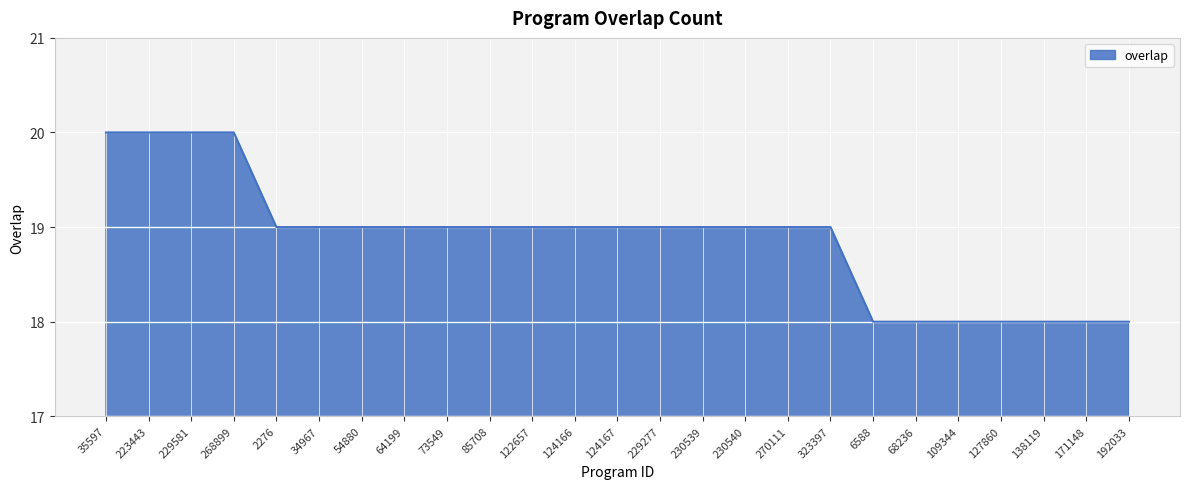

Which has a higher value, 68236 or 124166?

124166